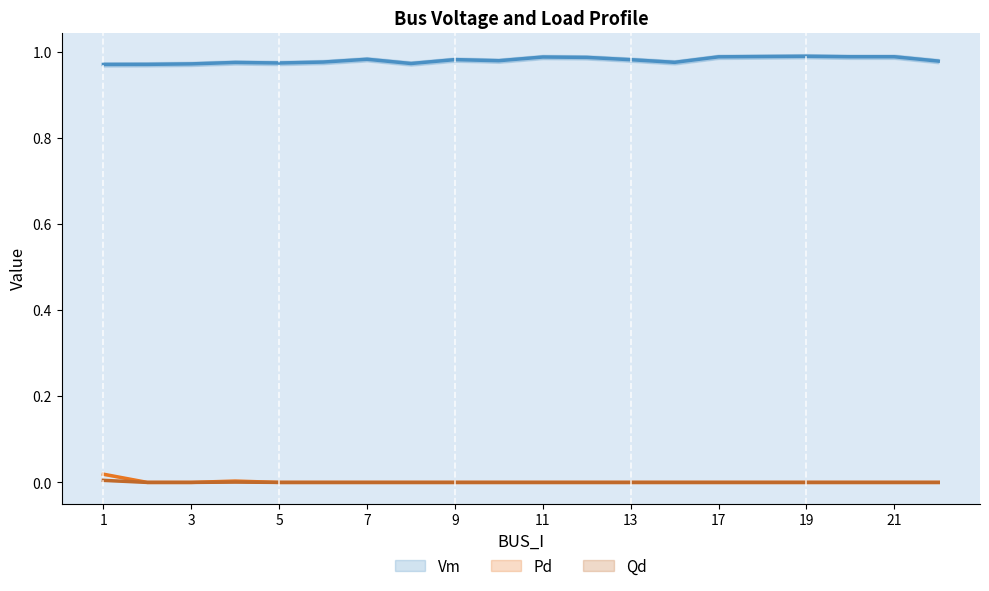

The value of Qd at 20 is -0.0. True or false?

False